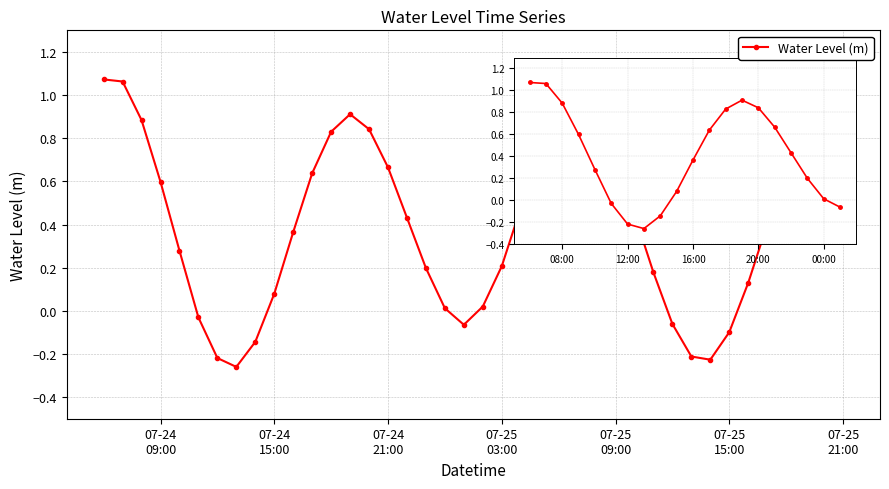

True or false: the data has more than 1 interior local peaks.

True